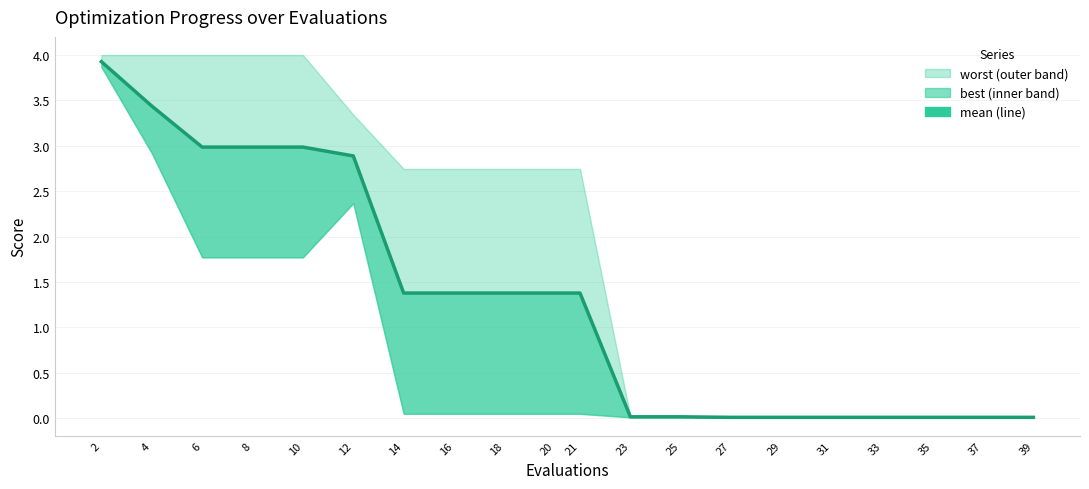

True or false: the data has more than 0 interior local peaks.

False